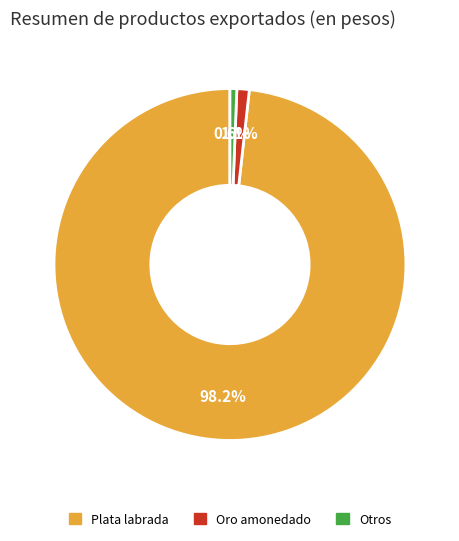

Which slice represents more than half of the pie?

Plata labrada